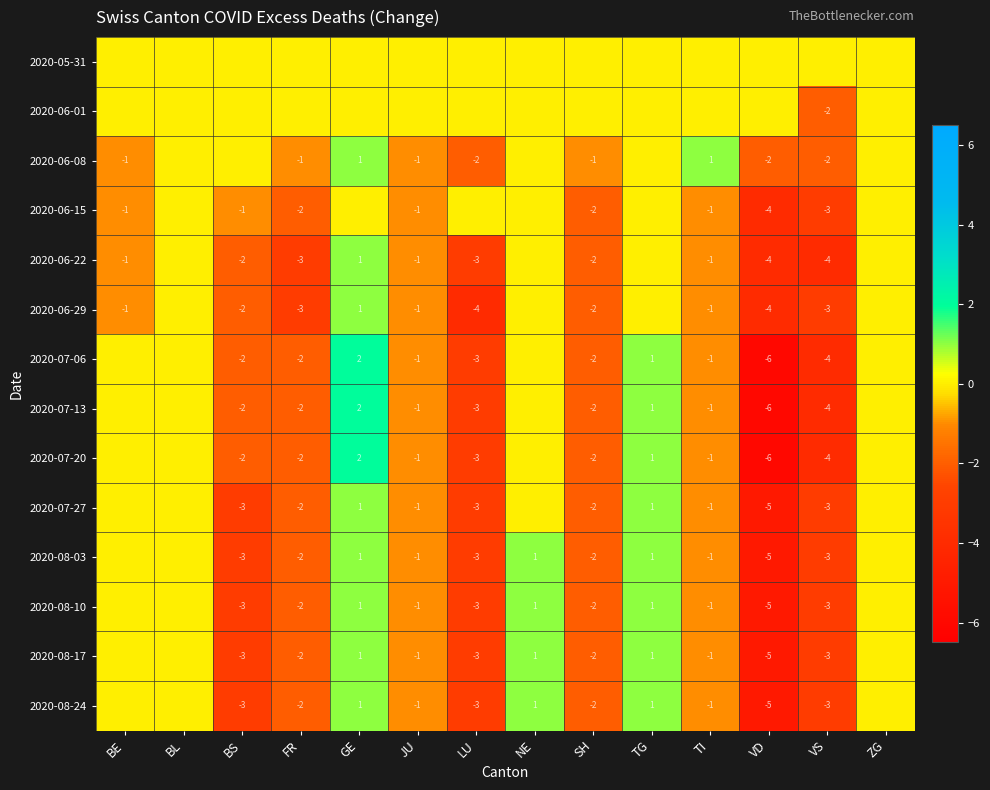

The value of 2020-07-13 at LU is -3. True or false?

True